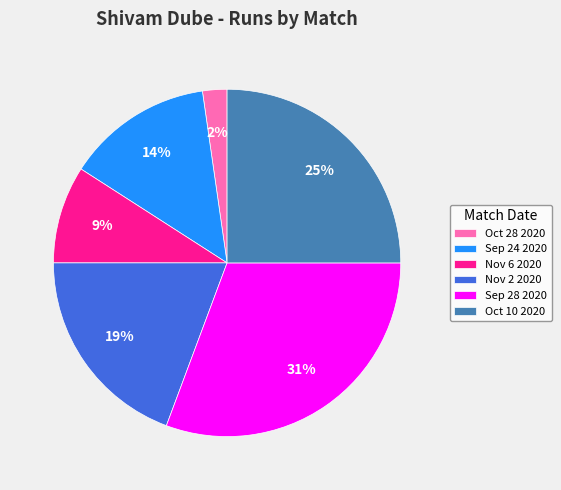

Do Nov 6 2020 and Oct 28 2020 together represent more than half of the pie?

No